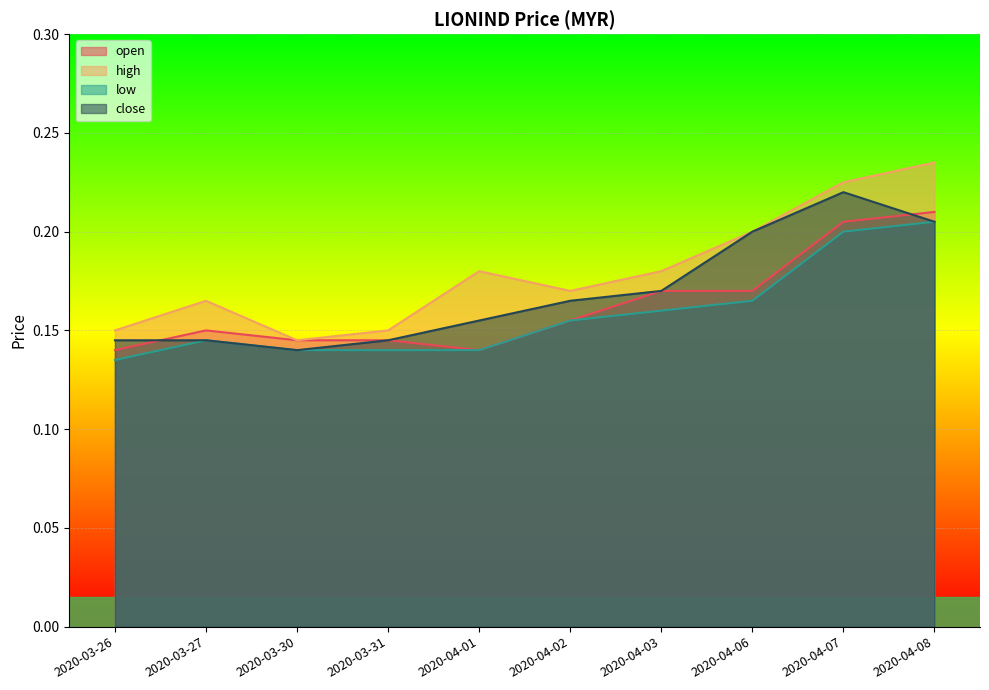

Does the chart display data point markers on the line(s)?

No